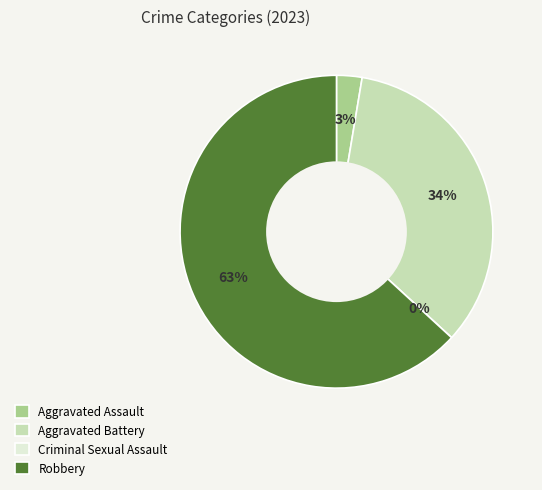

Do Aggravated Assault and Robbery together represent more than half of the pie?

Yes